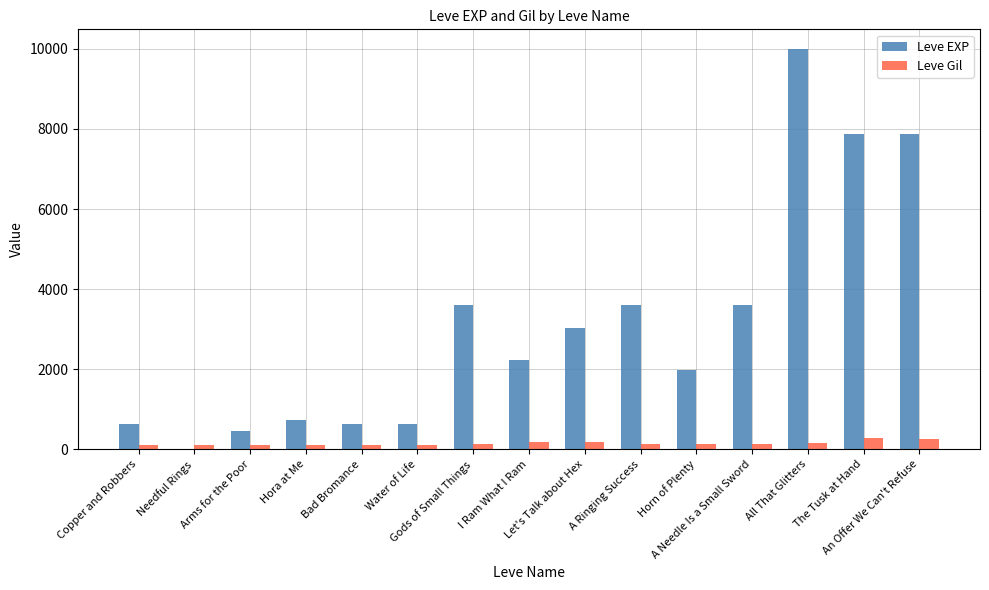

Which series has the largest total across all categories?

Leve EXP